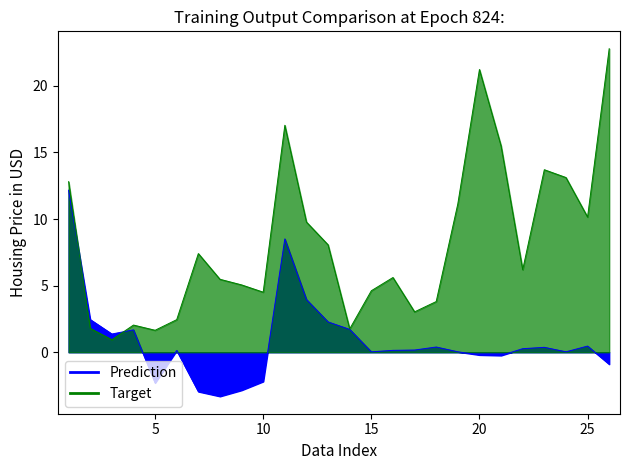

Between 12 and 23, which series saw the biggest shift?

Target